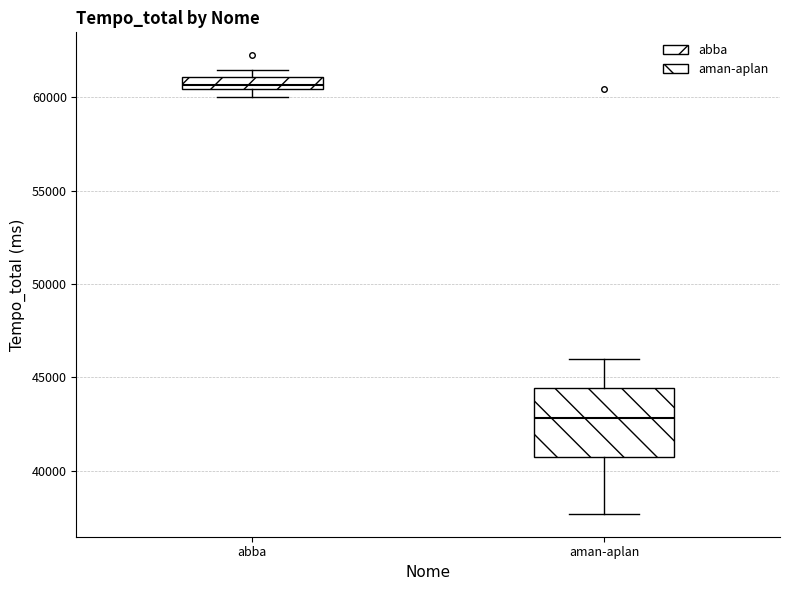

Which box has the highest median line?

abba